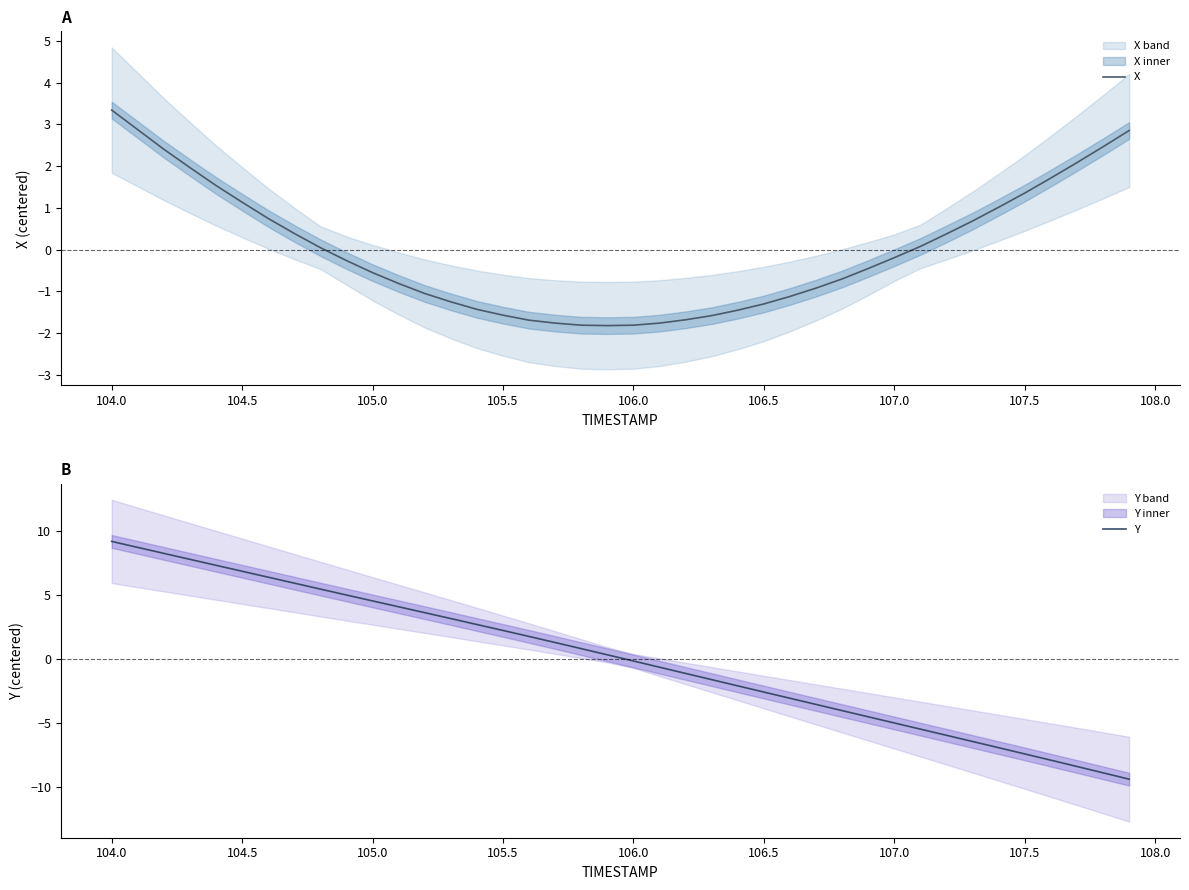

What is the highest value of the Y series?

9.2